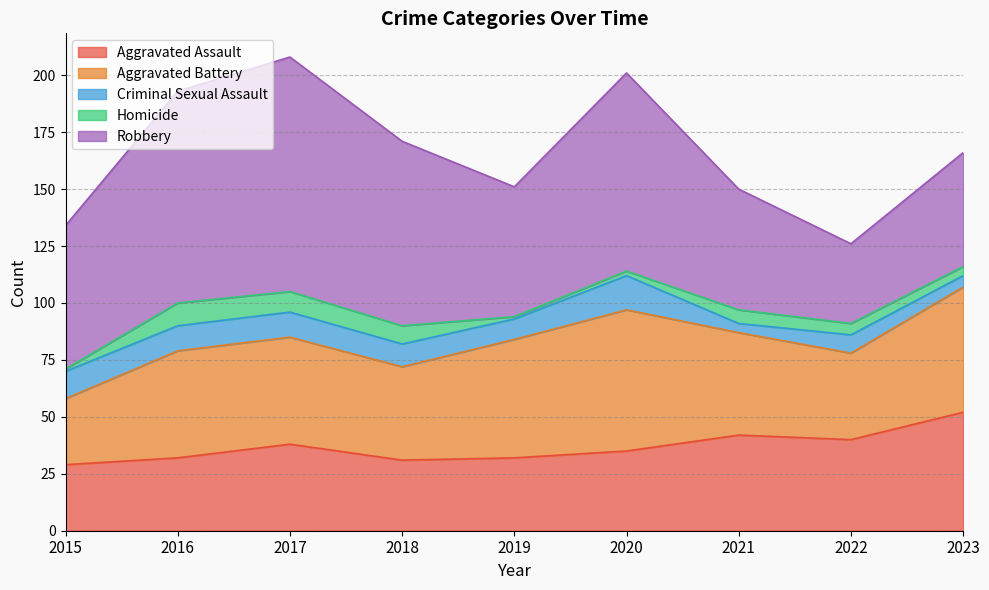

How many interior local peaks does the Homicide series have?

2